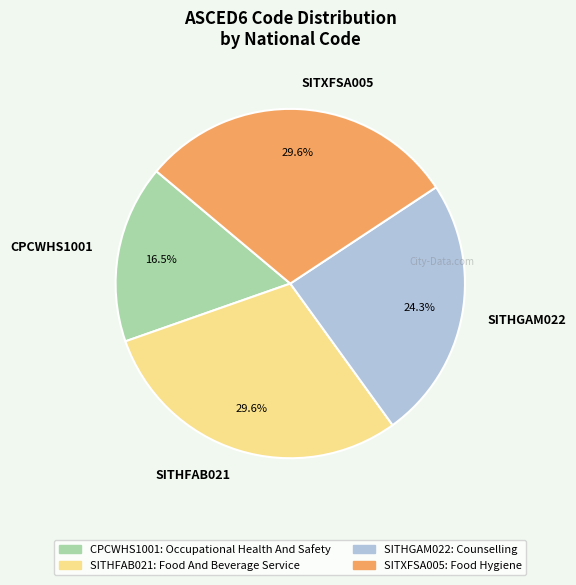

True or false: SITHFAB021 accounts for 25% of the total.

False